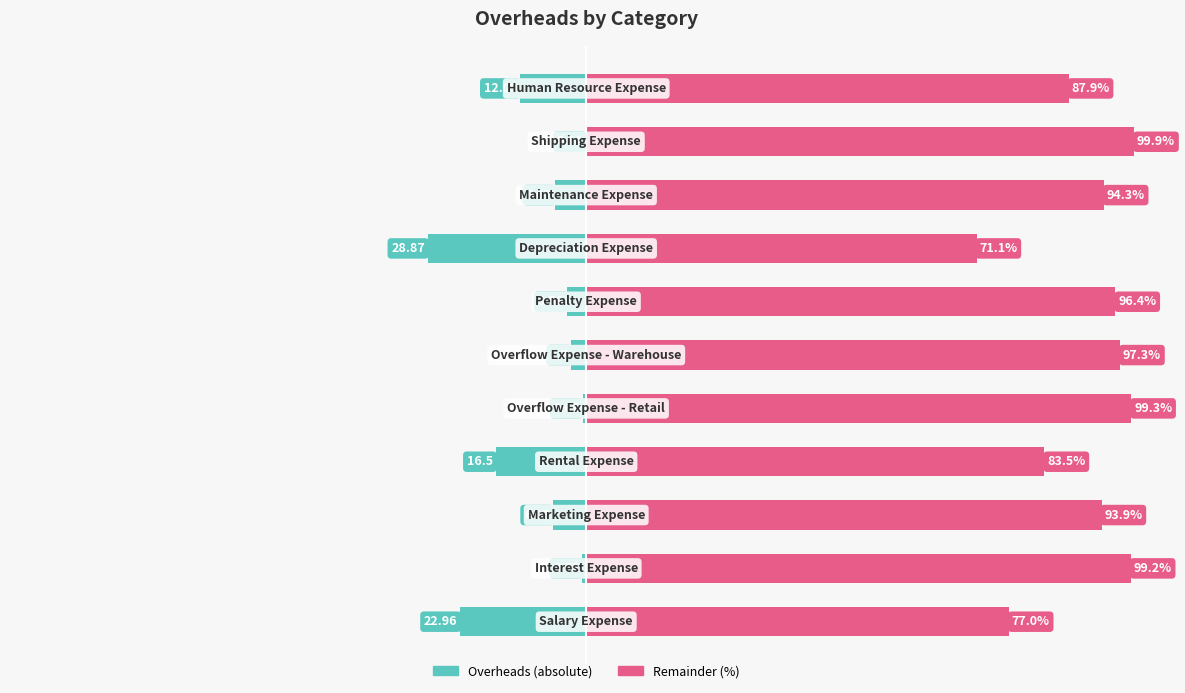

What is the value of the Overheads bar at the 8th from the left?

-28.9